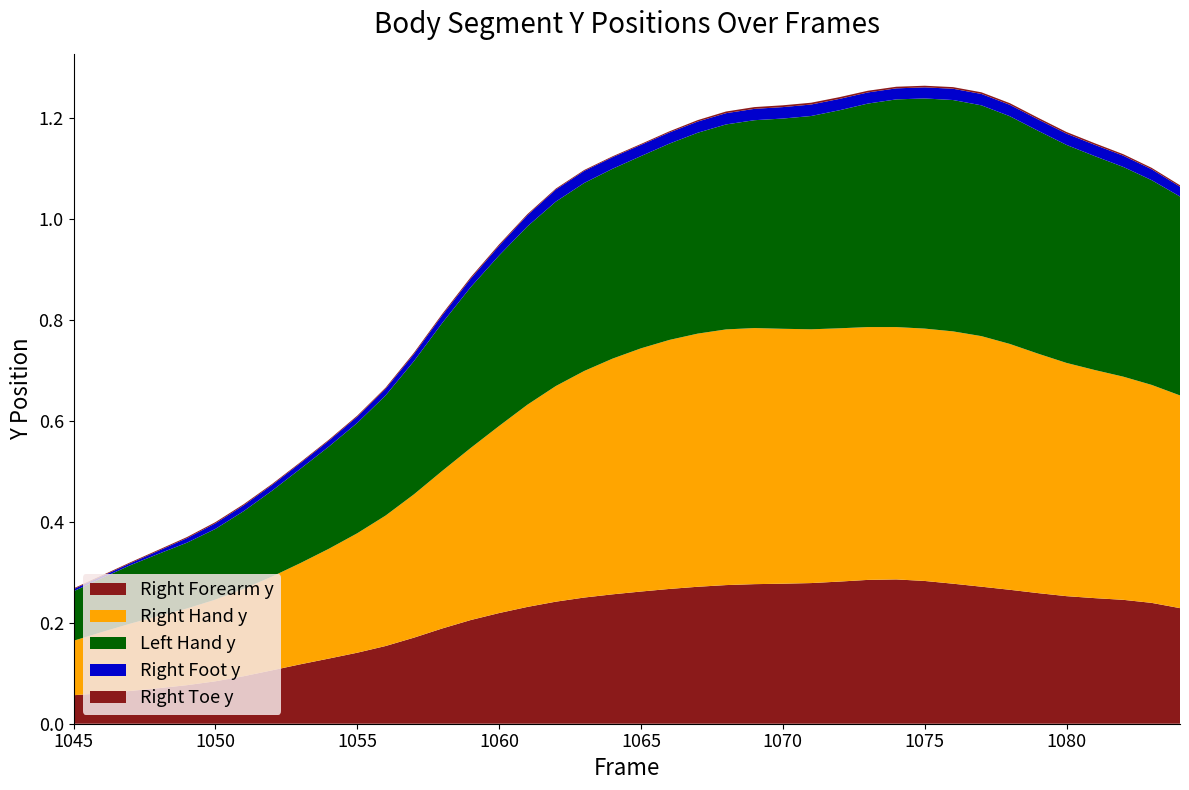

Reading left to right, list all the values displayed in this chart.

Right Forearm y: 0.1	0.1	0.1	0.1	0.1	0.1	0.1	0.1	0.1	0.1	0.1	0.2	0.2	0.2	0.2	0.2	0.2	0.2	0.2	0.3	0.3	0.3	0.3	0.3	0.3	0.3	0.3	0.3	0.3	0.3	0.3	0.3	0.3	0.3	0.3	0.3	0.2	0.2	0.2	0.2
Right Hand y: 0.1	0.1	0.1	0.1	0.2	0.2	0.2	0.2	0.2	0.2	0.2	0.3	0.3	0.3	0.3	0.4	0.4	0.4	0.4	0.5	0.5	0.5	0.5	0.5	0.5	0.5	0.5	0.5	0.5	0.5	0.5	0.5	0.5	0.5	0.5	0.5	0.5	0.4	0.4	0.4
Left Hand y: 0.1	0.1	0.1	0.1	0.1	0.1	0.2	0.2	0.2	0.2	0.2	0.2	0.3	0.3	0.3	0.3	0.4	0.4	0.4	0.4	0.4	0.4	0.4	0.4	0.4	0.4	0.4	0.4	0.4	0.5	0.5	0.5	0.5	0.5	0.4	0.4	0.4	0.4	0.4	0.4
Right Foot y: 0.0	0.0	0.0	0.0	0.0	0.0	0.0	0.0	0.0	0.0	0.0	0.0	0.0	0.0	0.0	0.0	0.0	0.0	0.0	0.0	0.0	0.0	0.0	0.0	0.0	0.0	0.0	0.0	0.0	0.0	0.0	0.0	0.0	0.0	0.0	0.0	0.0	0.0	0.0	0.0
Right Toe y: 0.0	0.0	0.0	0.0	0.0	0.0	0.0	0.0	0.0	0.0	0.0	0.0	0.0	0.0	0.0	0.0	0.0	0.0	0.0	0.0	0.0	0.0	0.0	0.0	0.0	0.0	0.0	0.0	0.0	0.0	0.0	0.0	0.0	0.0	0.0	0.0	0.0	0.0	0.0	0.0